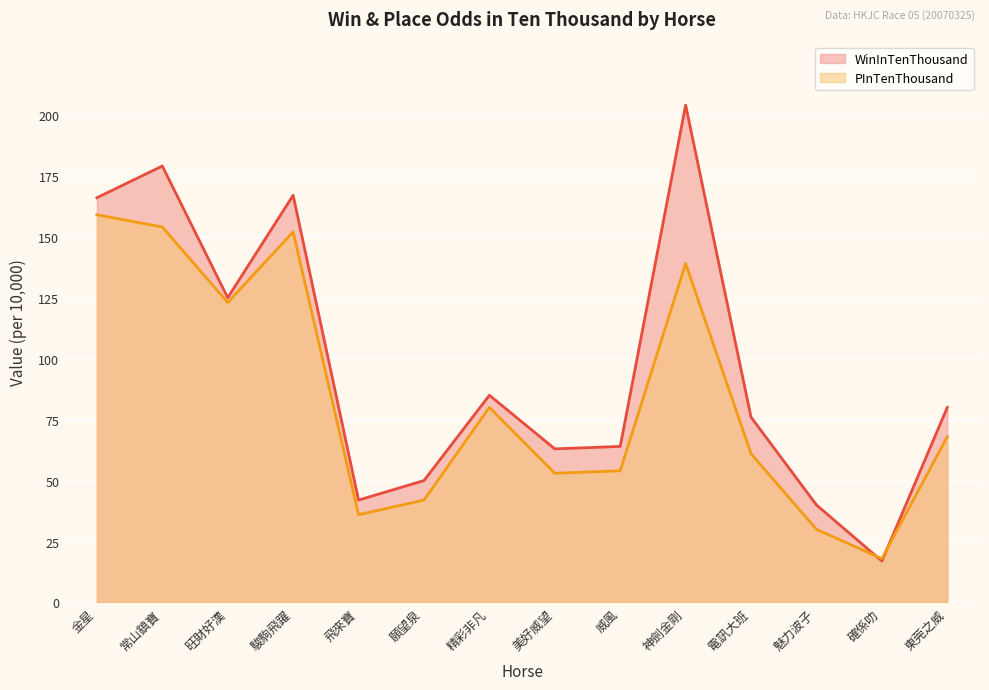

How many series are shown in this chart?

2